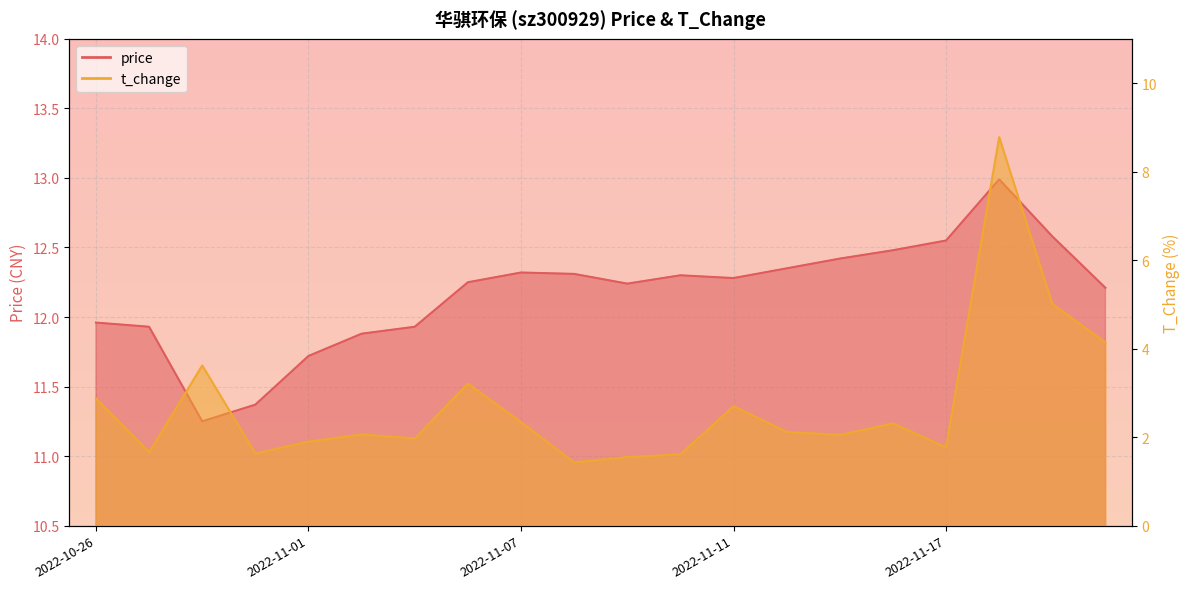

What is the label of the 6th point from the left?

2022-11-02